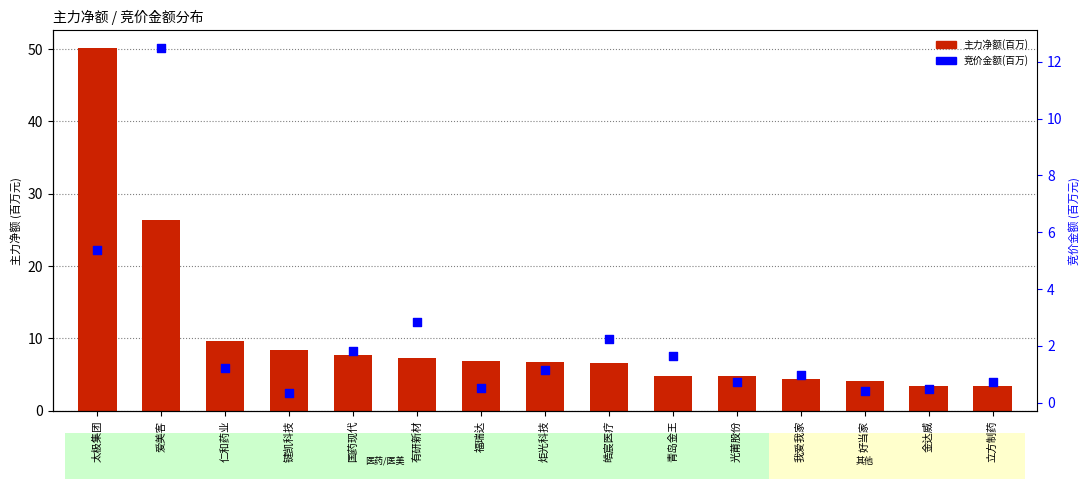

Which series contains the highest Y value?

主力净额(百万)